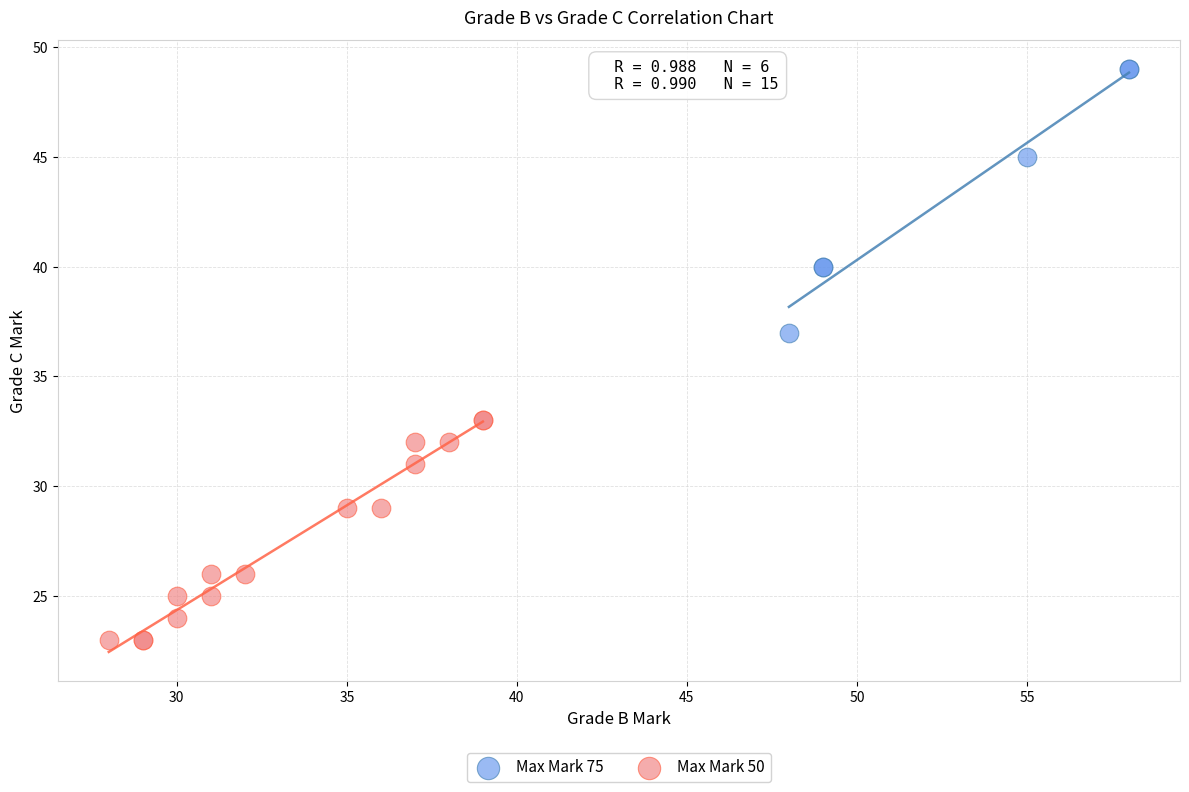

Which series contains the highest Y value?

Max Mark 75